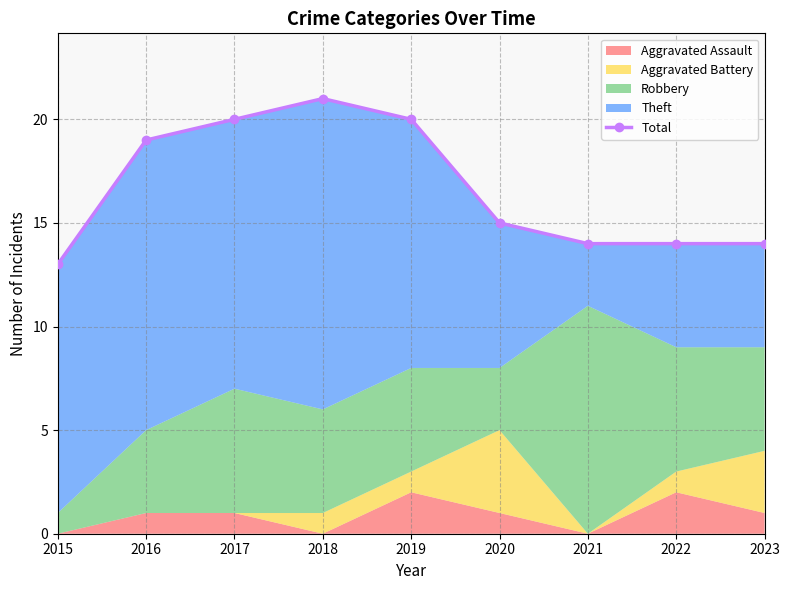

Reading left to right, extract all data points from this chart.

13	19	20	21	20	15	14	14	14